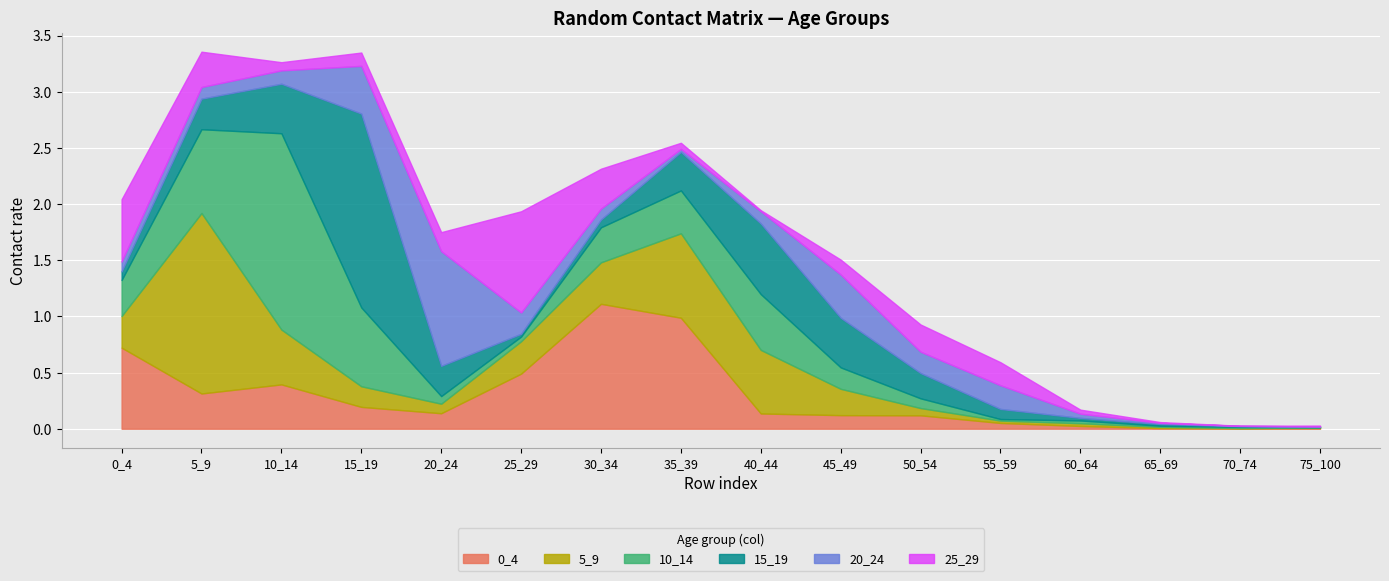

Which has a higher value, 65_69 or 0_4?

0_4